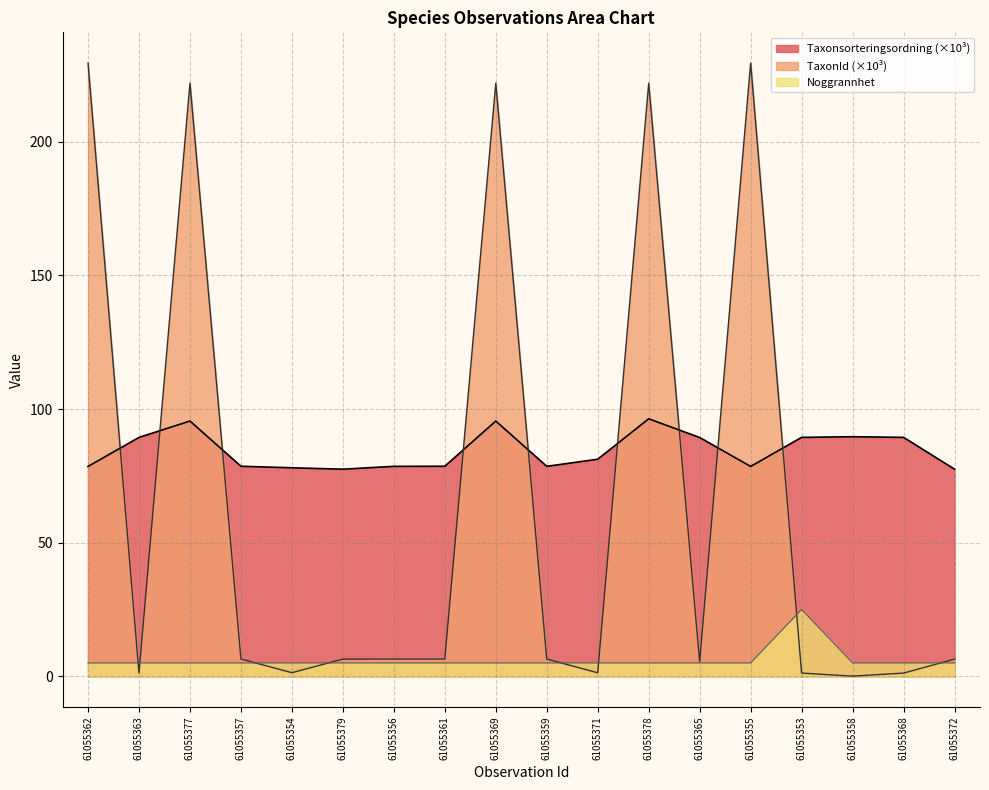

Is the value of Noggrannhet at 61055372 greater than the value of TaxonId at 61055359?

No